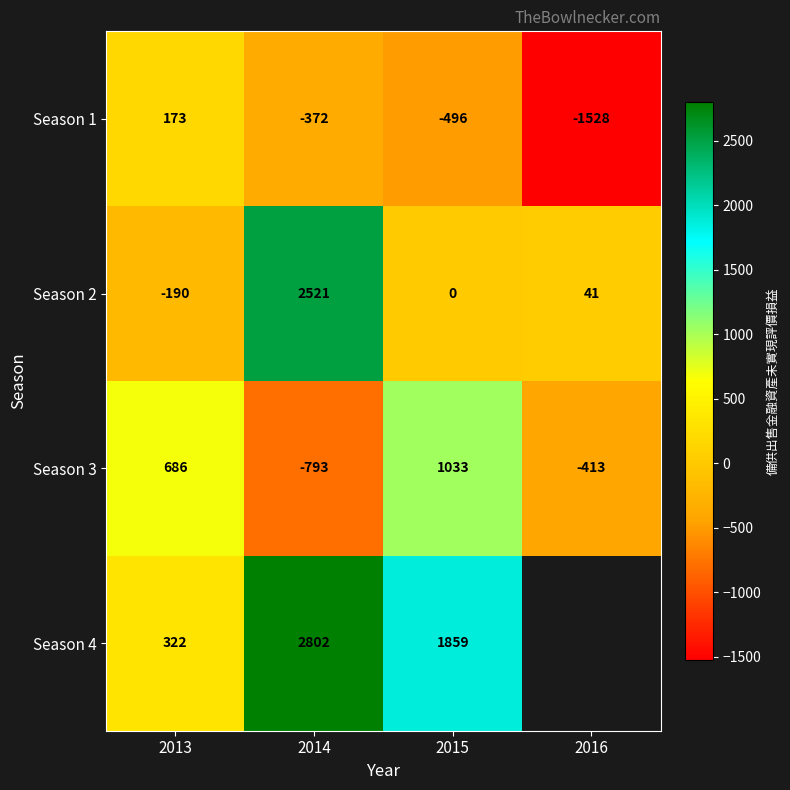

At which label is Season 3 closest to 120?

2016